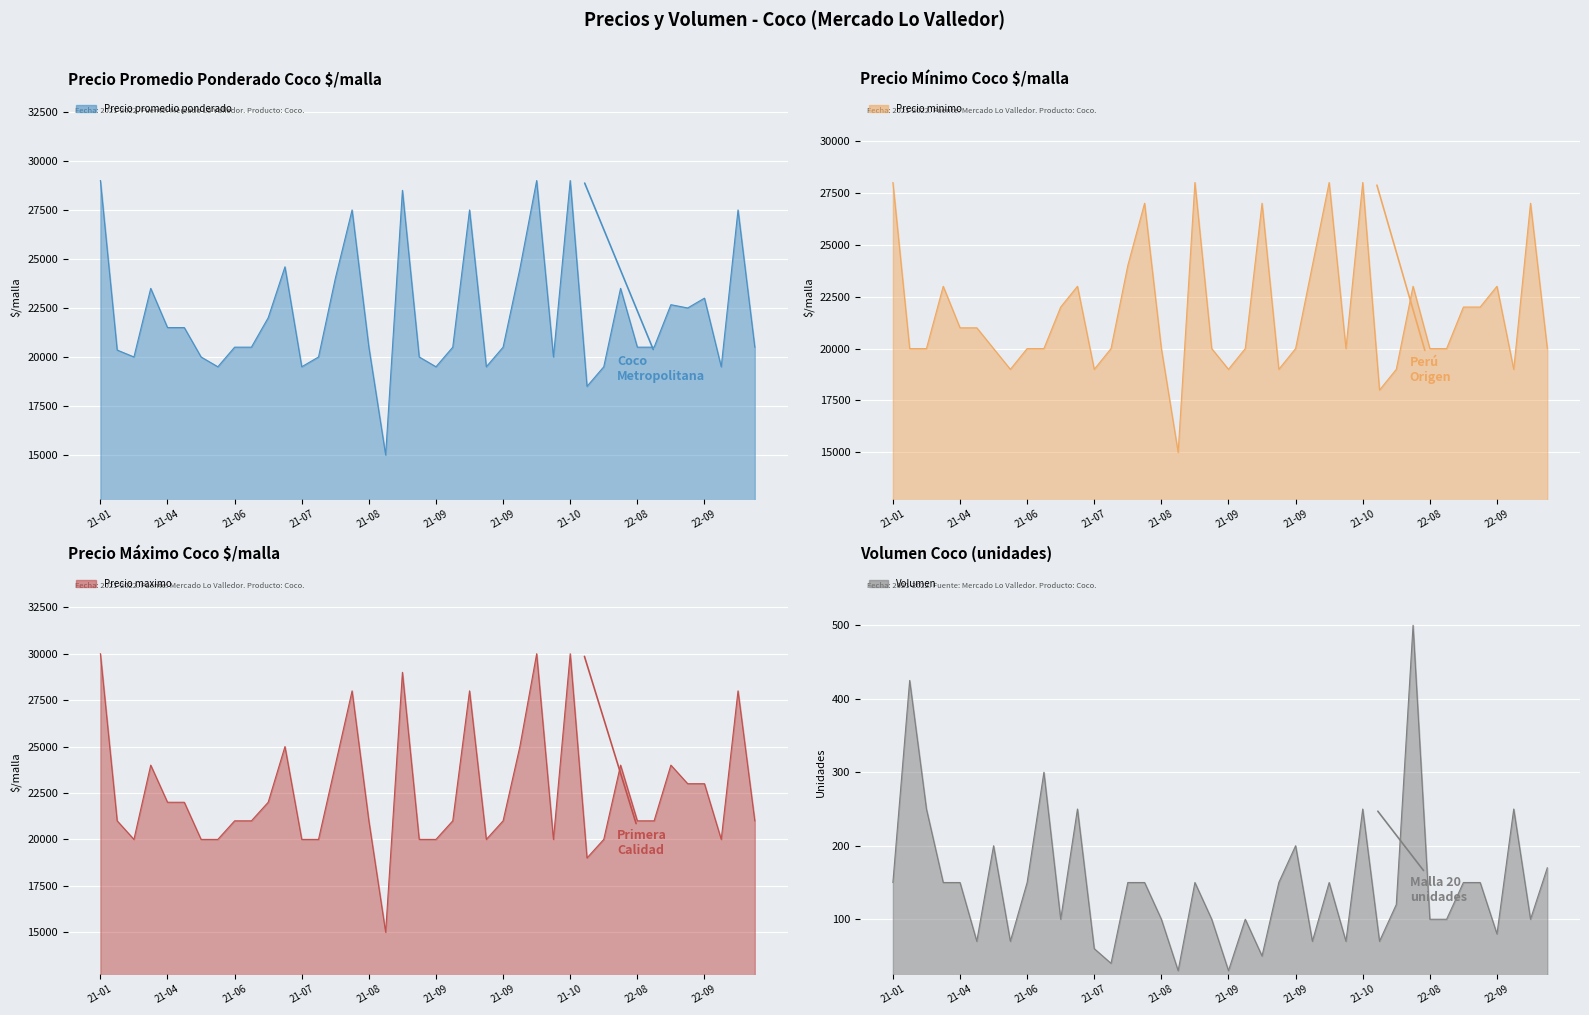

What is the sum of all Precio promedio ponderado line values?

886120